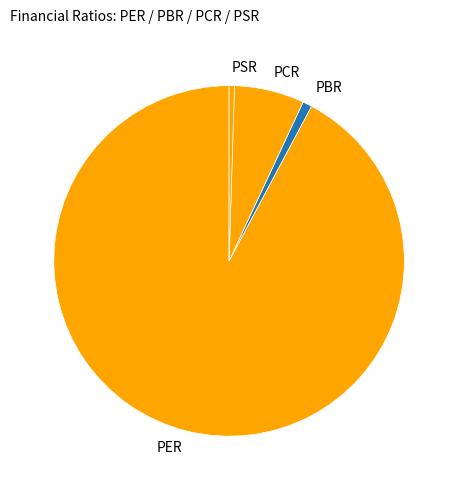

True or false: PER accounts for 92% of the total.

True